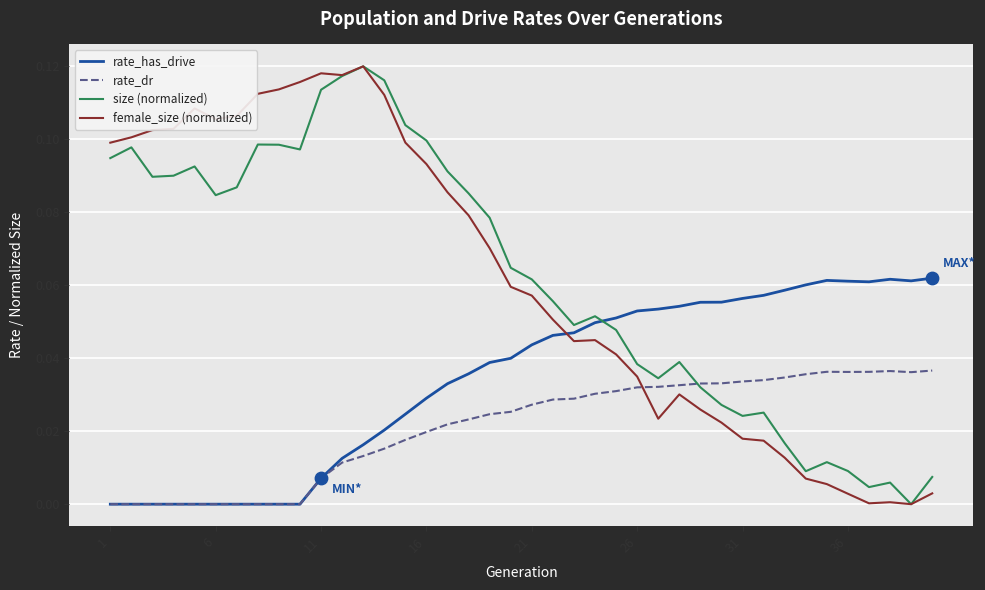

How many times do female_size (normalized) and rate_has_drive cross each other?

1